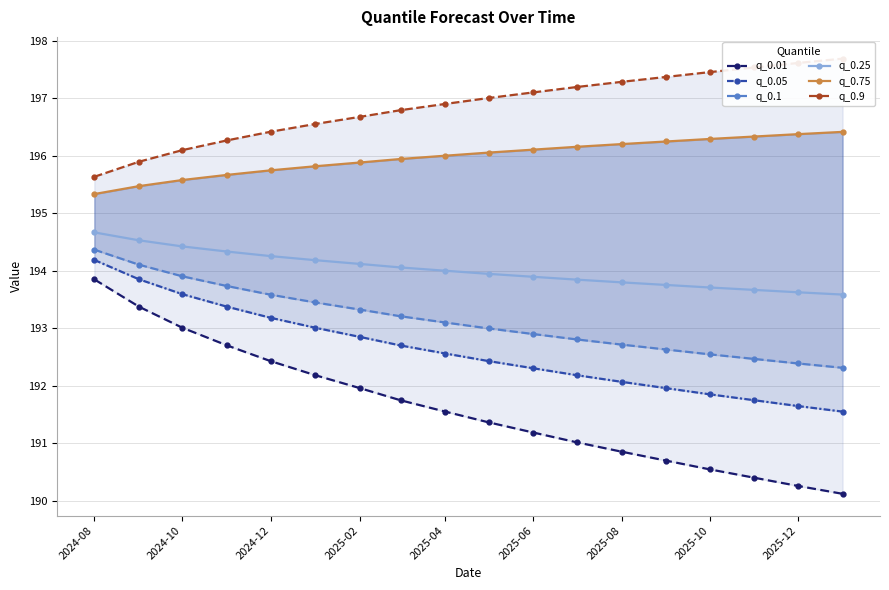

What is the difference between the maximum and minimum values in the q_0.9 series?

2.1